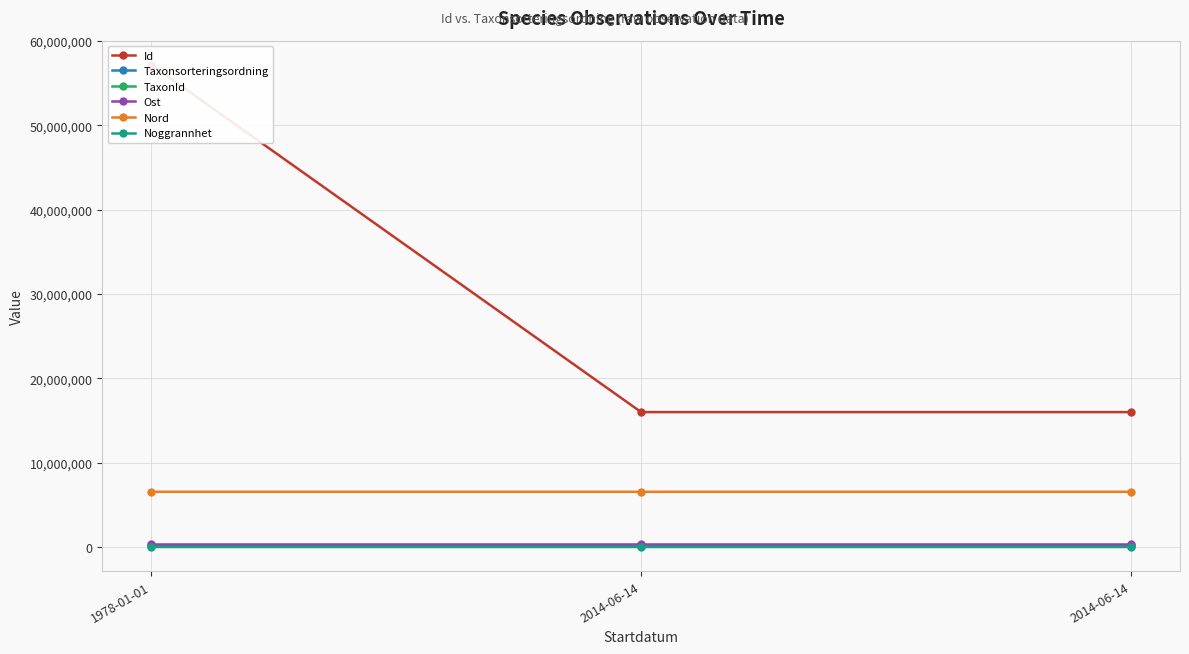

The Noggrannhet series shows 4.8 at 2014-06-14. True or false?

False